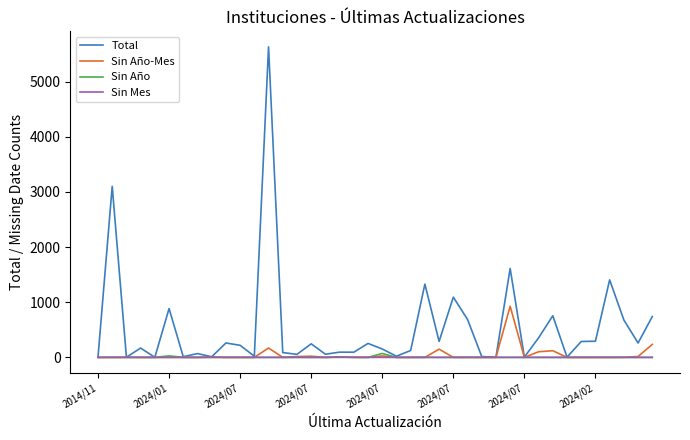

Which series has the largest total across all categories?

Total